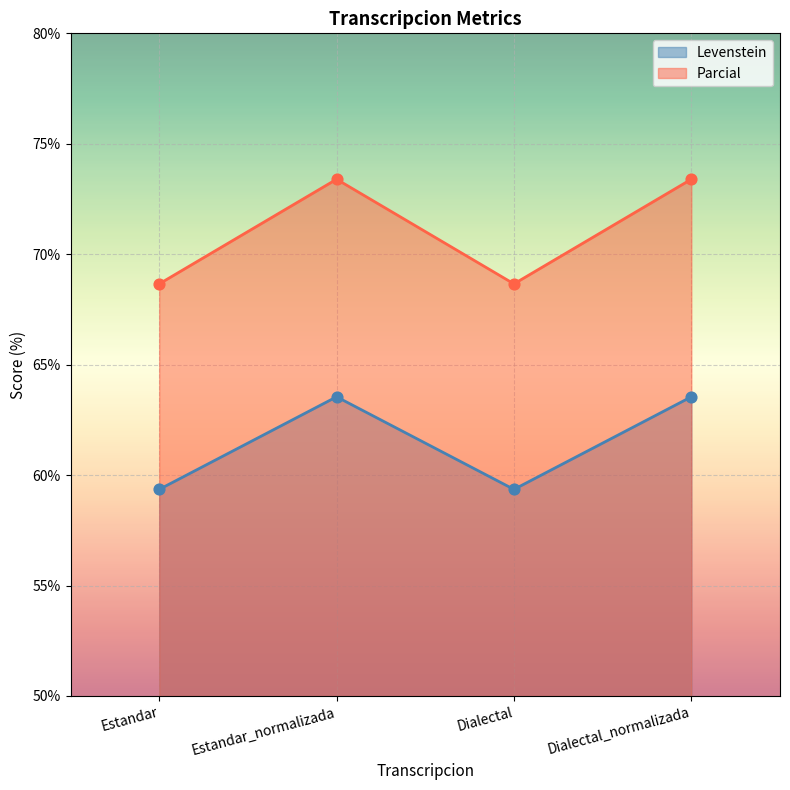

What are all the series names shown in the legend?

Levenstein, Parcial